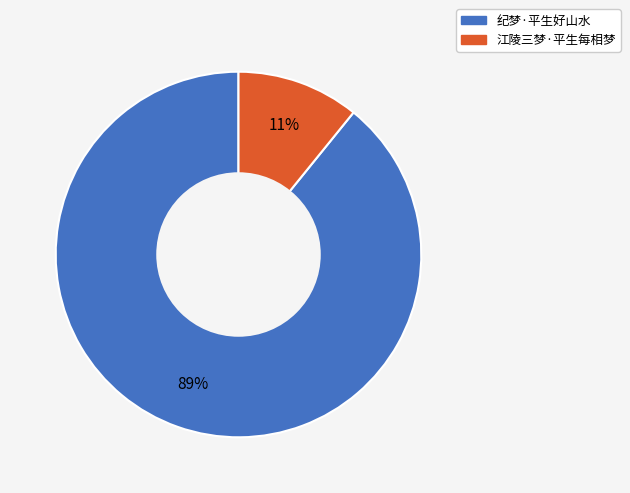

How many slices are in this pie chart?

2